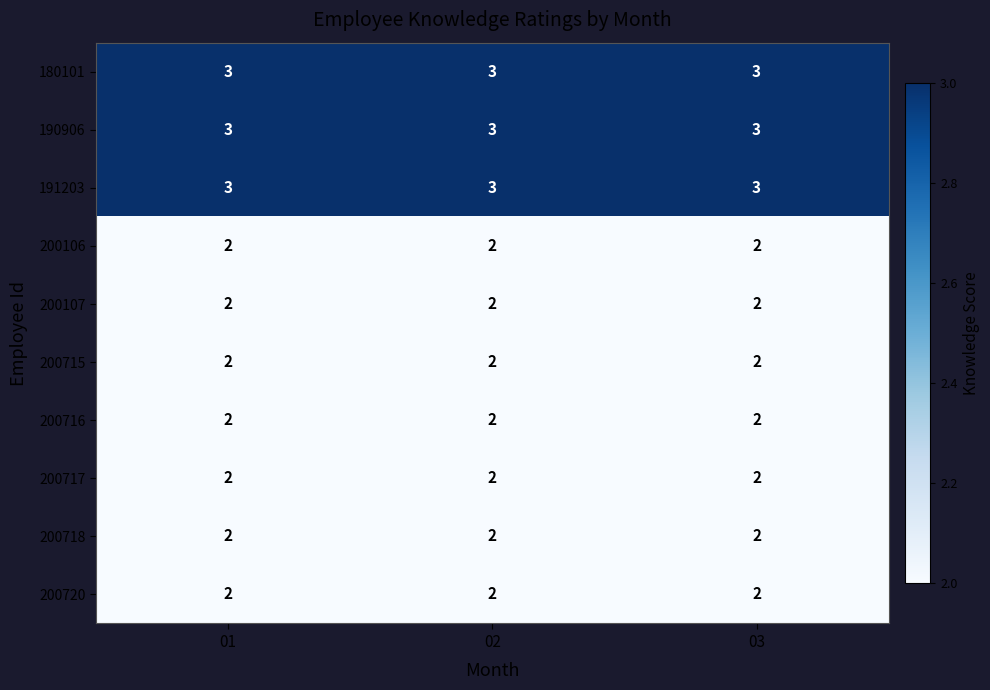

Is it true that 180101 equals 1 at 02?

False